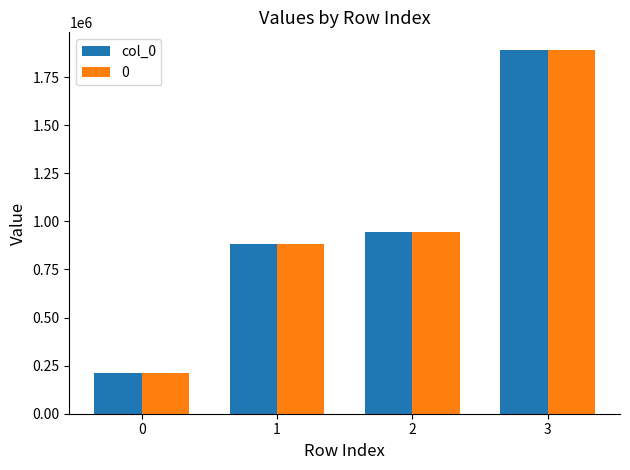

What is the difference between the maximum and minimum values in the col_0 series?

1678446